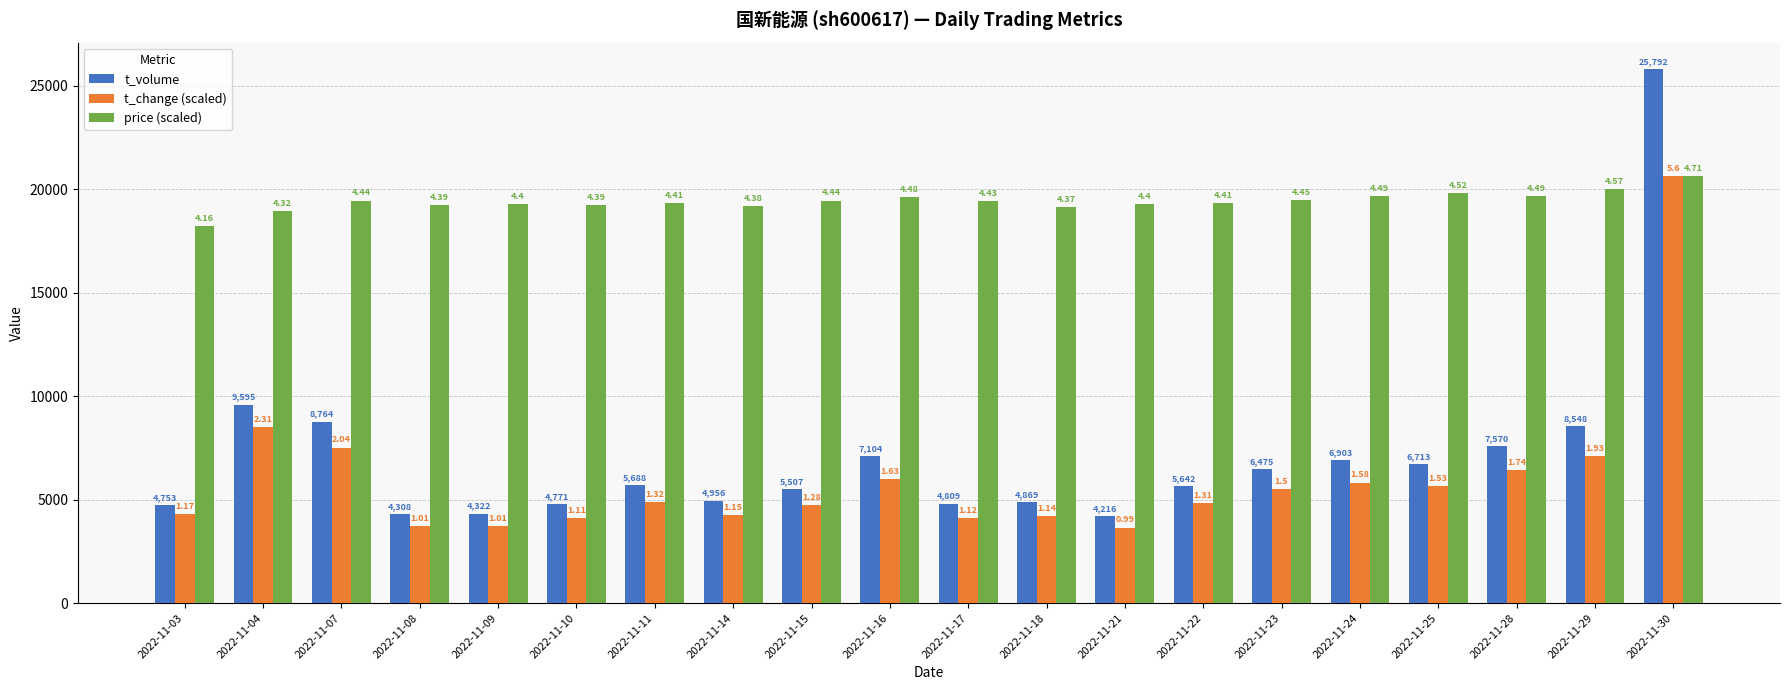

Rank the categories by t_volume value from highest to lowest.

2022-11-30, 2022-11-04, 2022-11-07, 2022-11-29, 2022-11-28, 2022-11-16, 2022-11-24, 2022-11-25, 2022-11-23, 2022-11-11, 2022-11-22, 2022-11-15, 2022-11-14, 2022-11-18, 2022-11-17, 2022-11-10, 2022-11-03, 2022-11-09, 2022-11-08, 2022-11-21